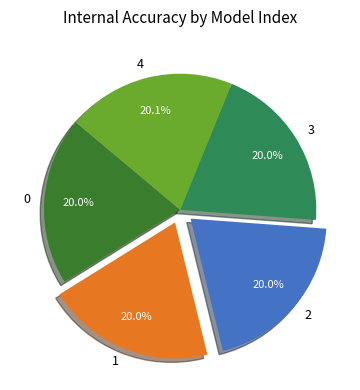

What is the ratio of the value at 0 to the value at 4?

1.0